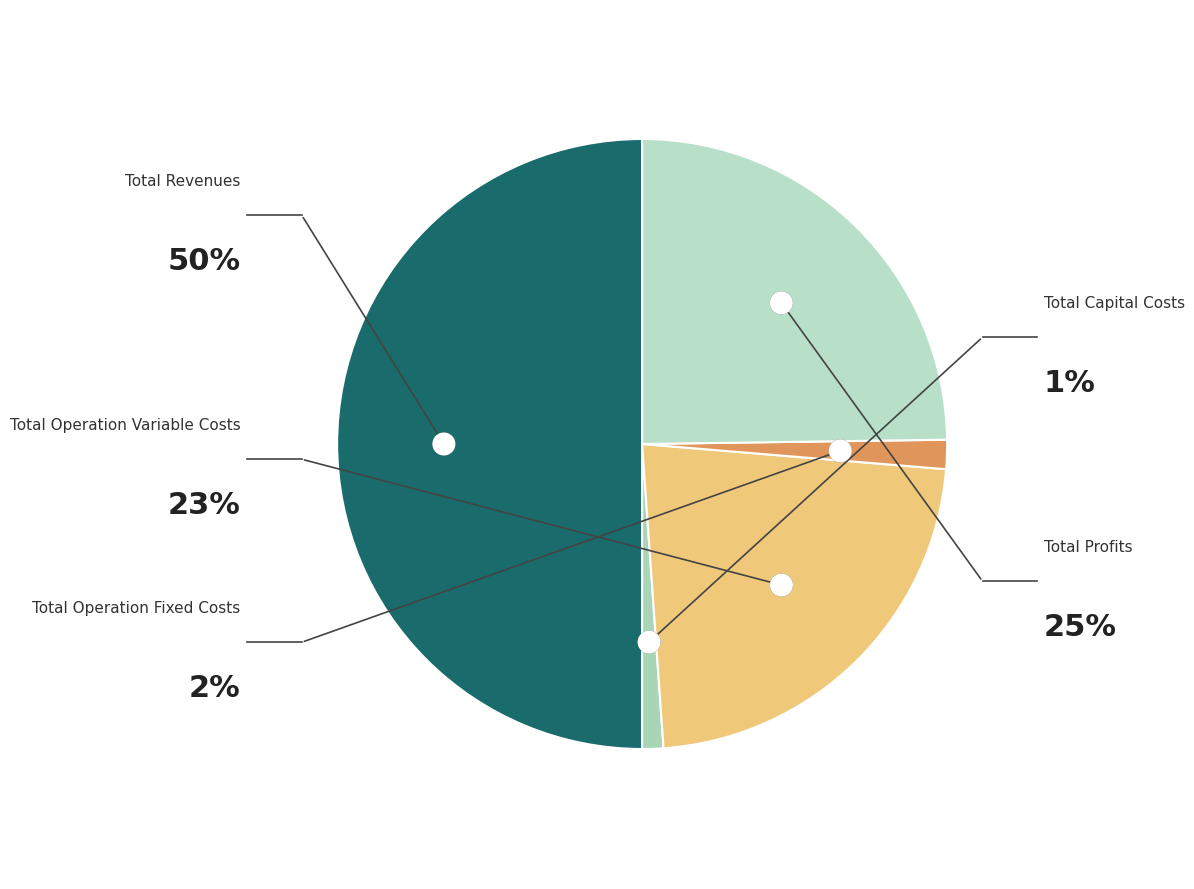

Do Total Revenues and Total Operation Variable Costs together represent more than half of the pie?

Yes